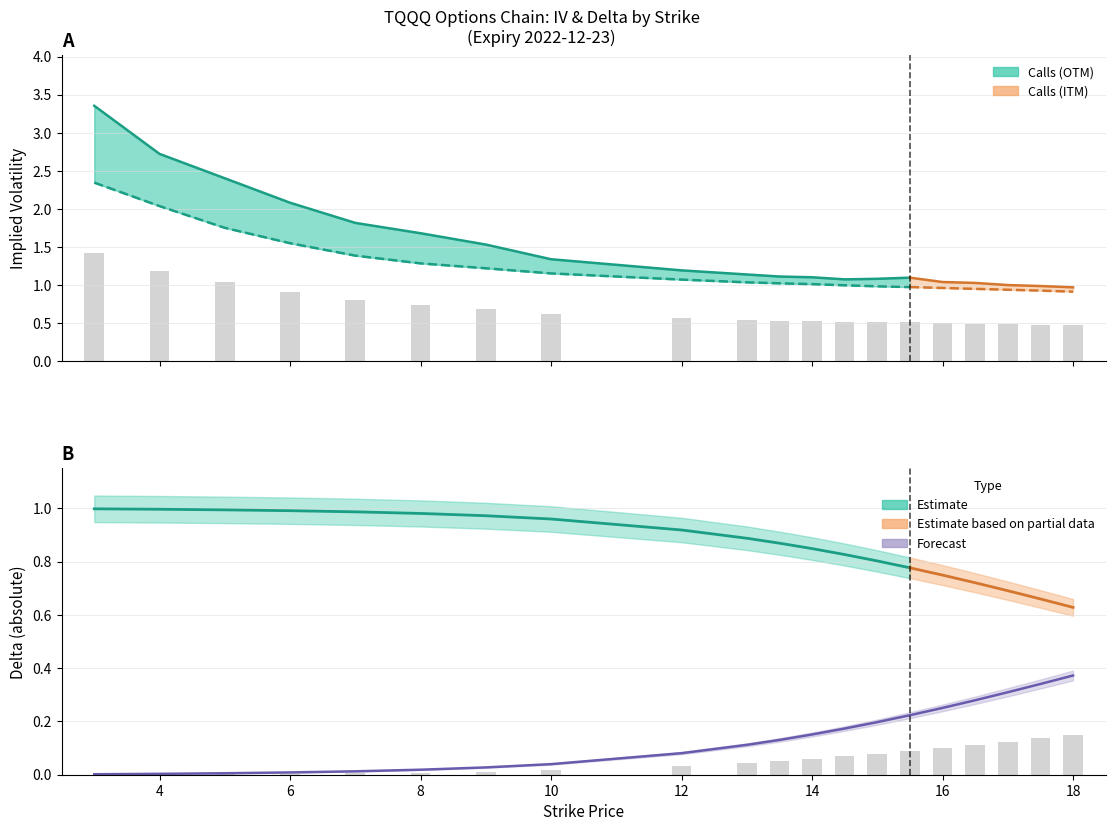

The delta_call series shows 0.2 at 14. True or false?

True